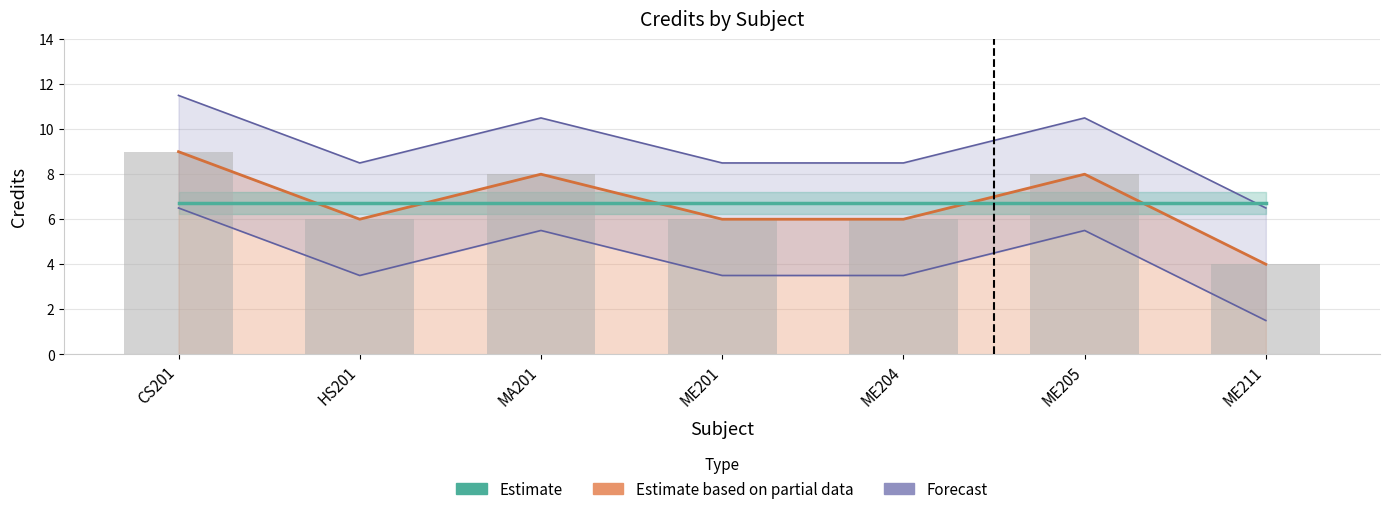

The chart shows a value of 8 at ME205. True or false?

True